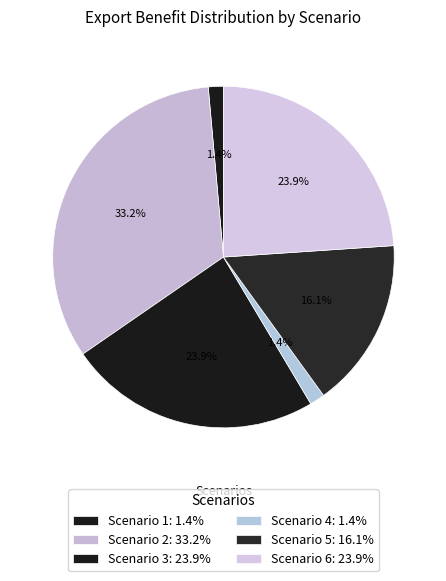

How many segments does this pie chart have?

6